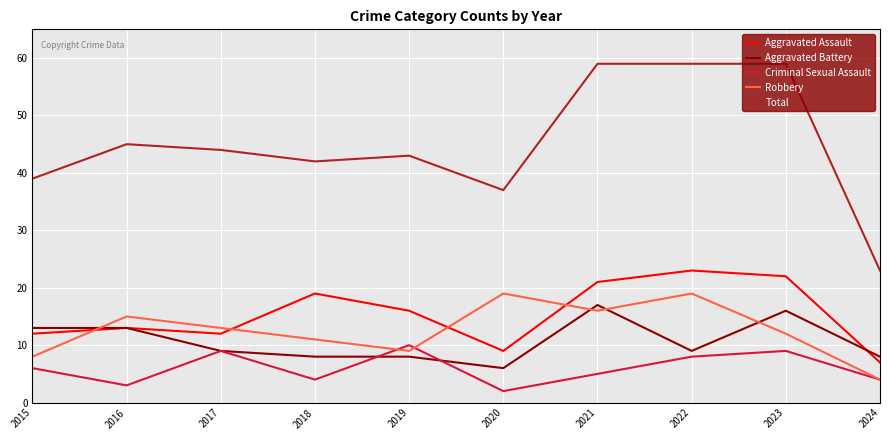

Reading right to left, list all the values displayed in this chart.

Aggravated Assault: 7	22	23	21	9	16	19	12	13	12
Aggravated Battery: 8	16	9	17	6	8	8	9	13	13
Criminal Sexual Assault: 4	9	8	5	2	10	4	9	3	6
Robbery: 4	12	19	16	19	9	11	13	15	8
Total: 23	59	59	59	37	43	42	44	45	39